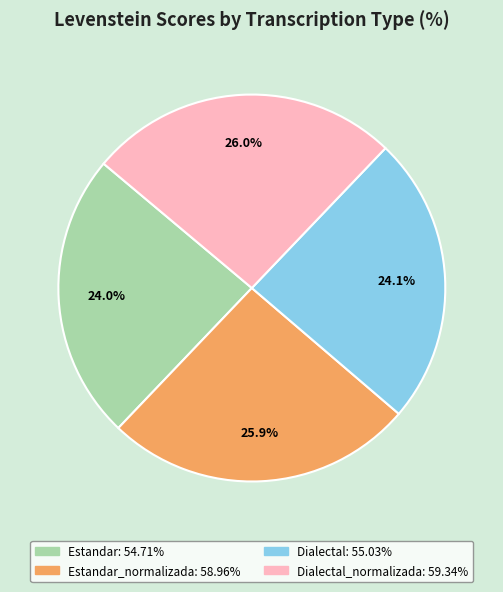

Does any single category account for the majority?

No